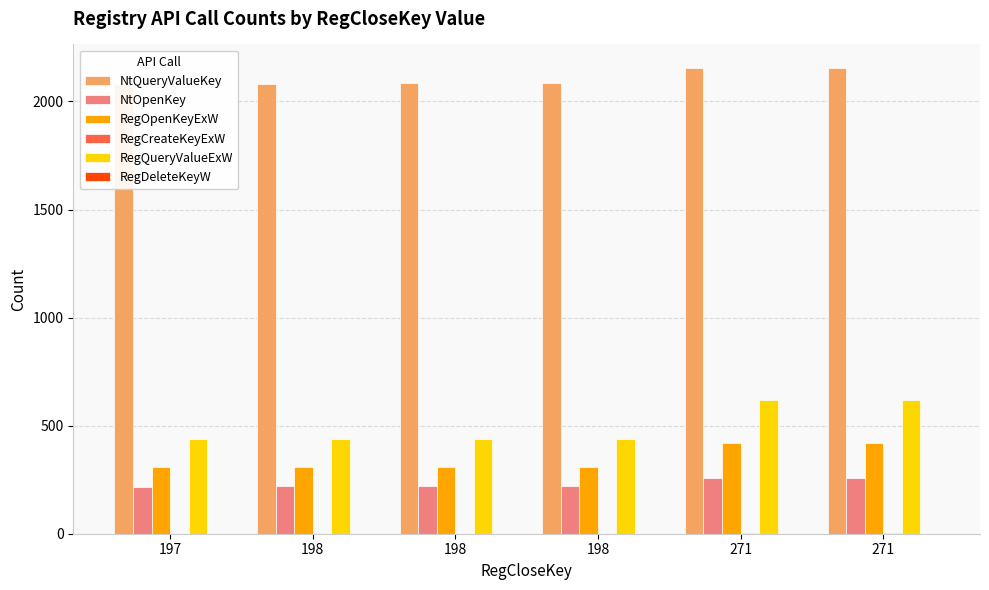

What is the difference between the maximum and minimum values in the RegCreateKeyExW series?

1